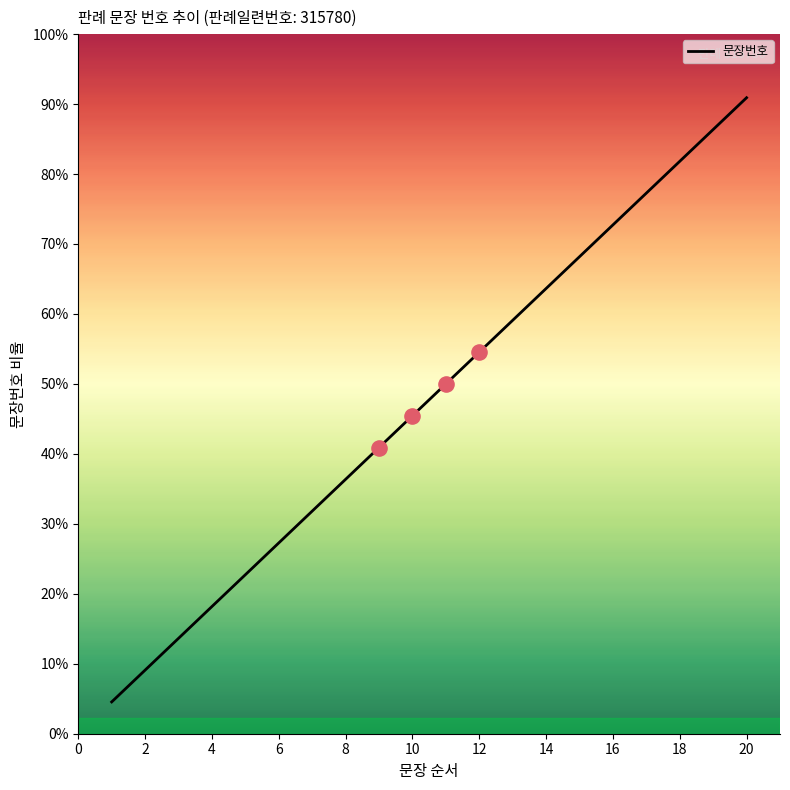

Does the chart have visible grid lines?

No